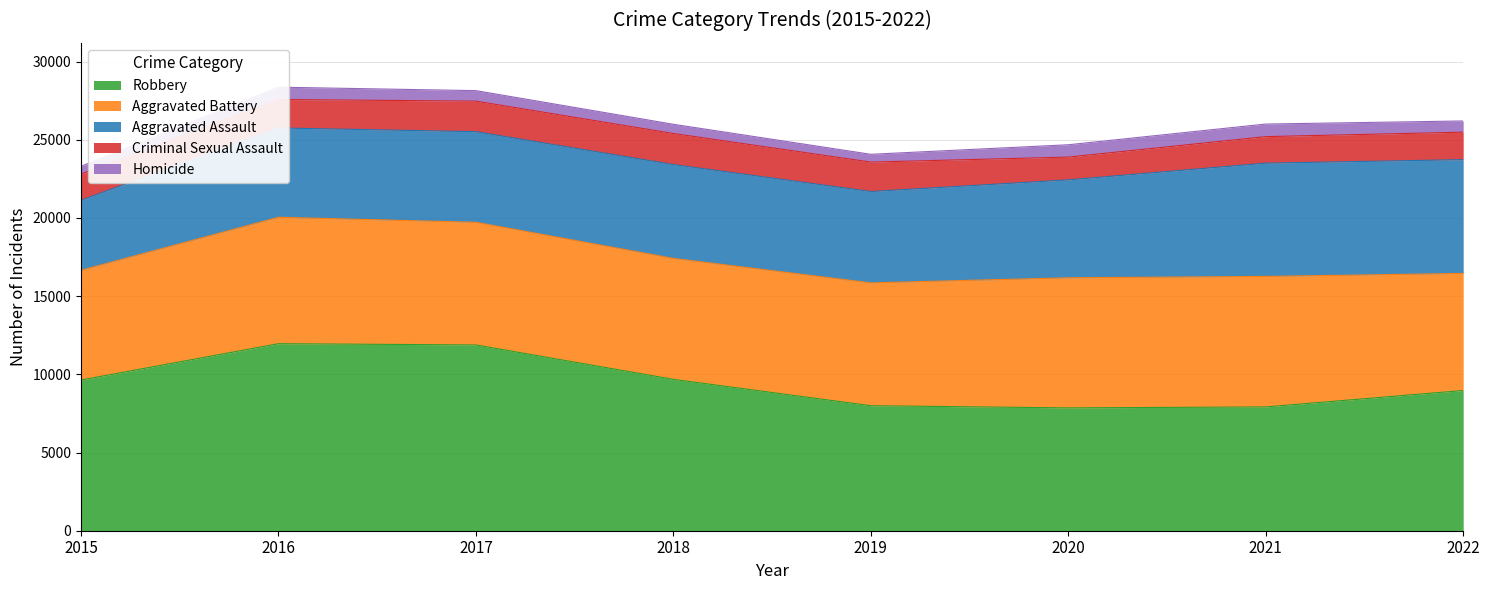

Rank the series at 2020 from highest to lowest value.

Aggravated Battery, Robbery, Aggravated Assault, Criminal Sexual Assault, Homicide